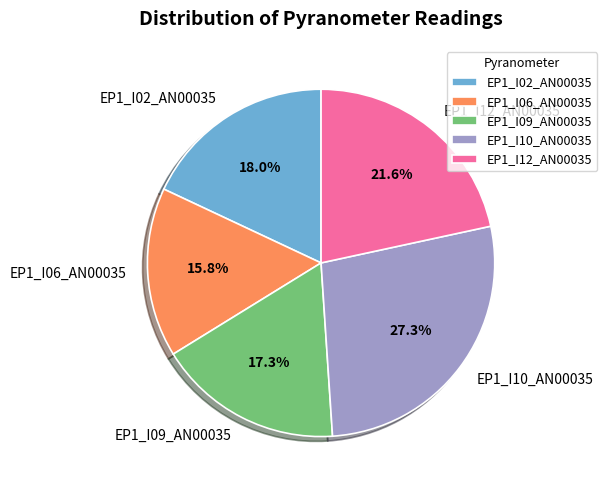

Which category has the biggest portion of the pie?

EP1_I10_AN00035